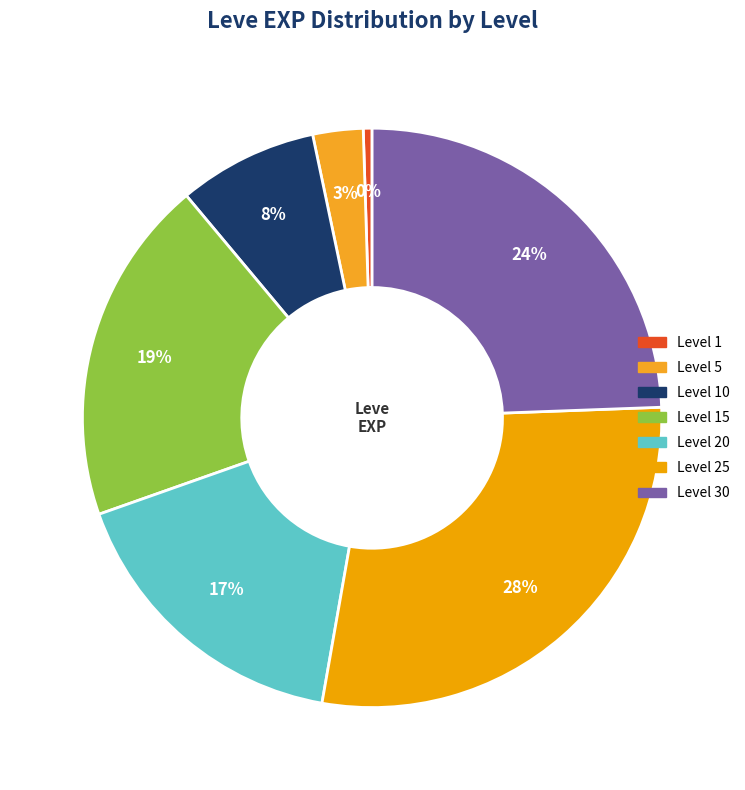

To the nearest percent, what is the difference between the largest and smallest slice percentages?

28%